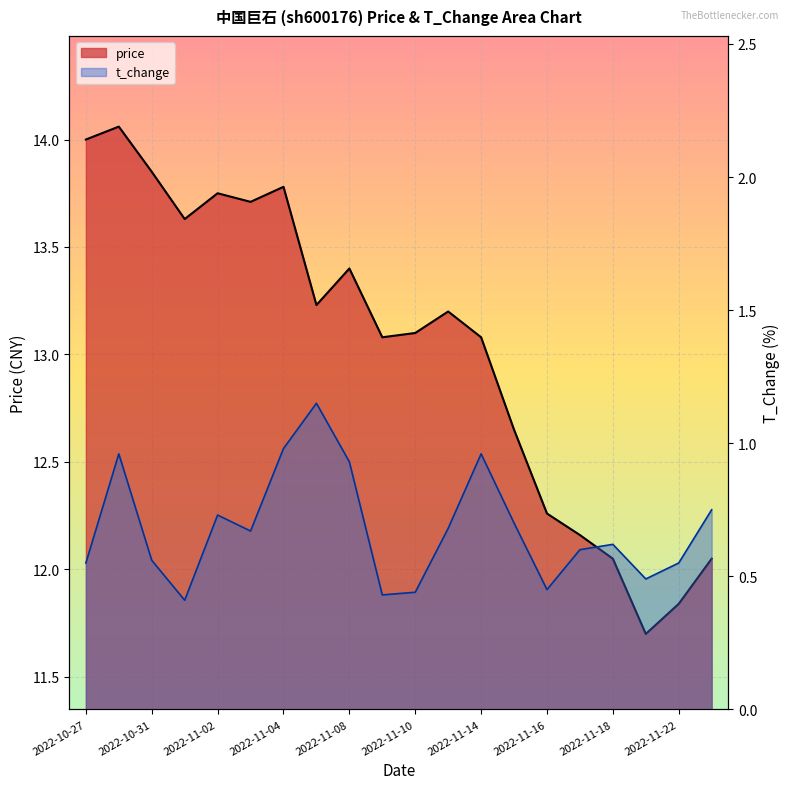

Where is price nearest to the value 12?

2022-11-18